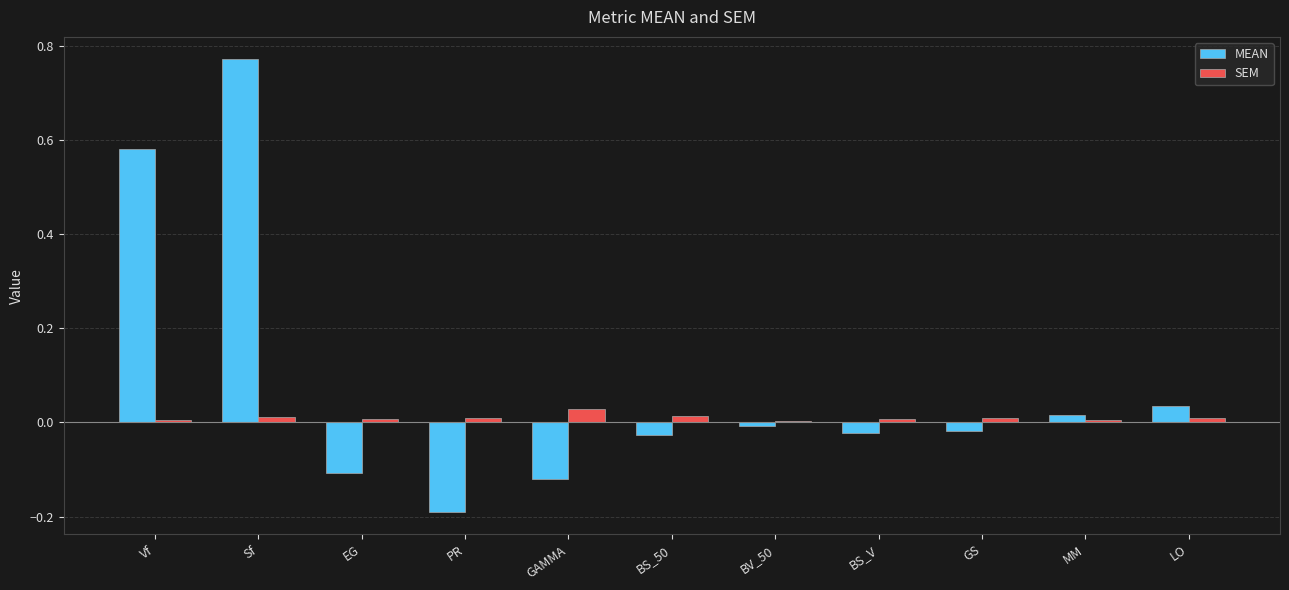

Which category has the highest value across all series?

Sf